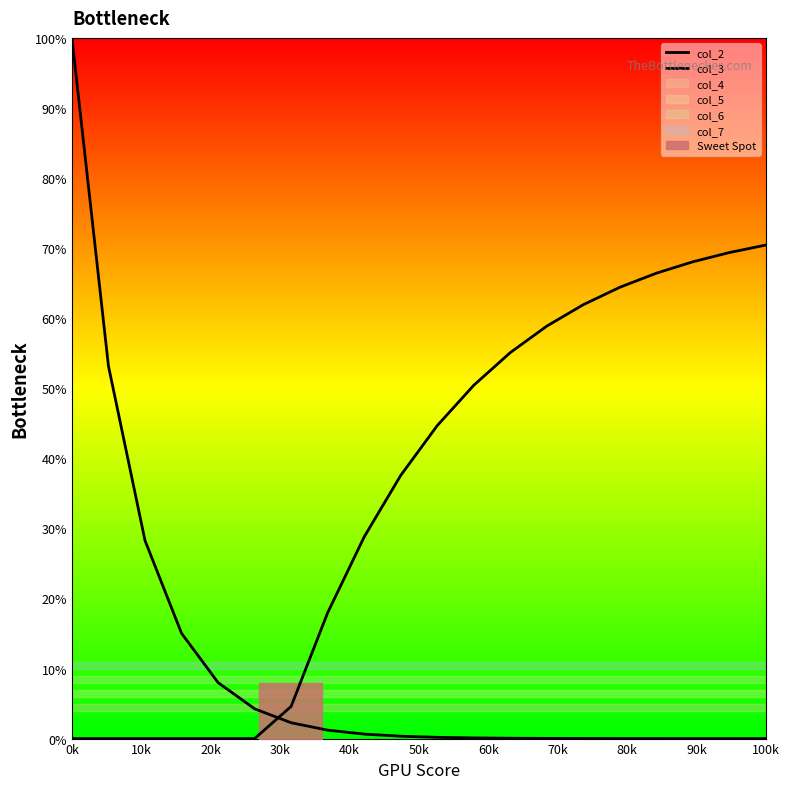

Which series ends up on top after the final intersection of col_2 and col_3?

col_3